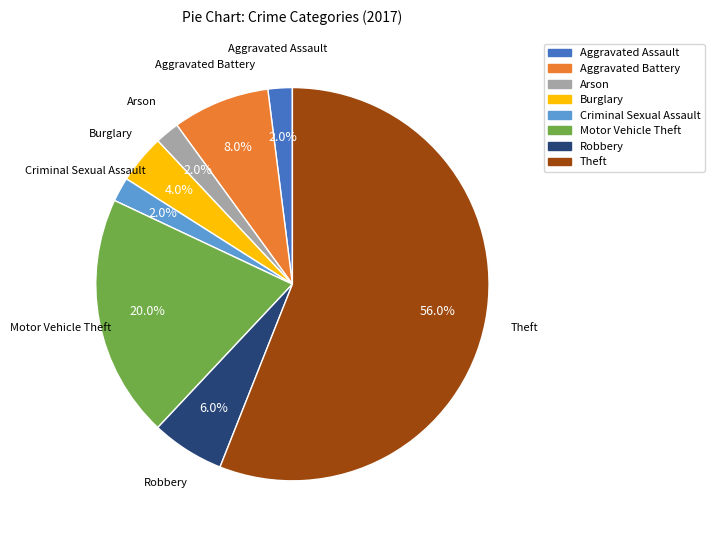

What is the ratio of the value at Arson to the value at Aggravated Assault?

1.0